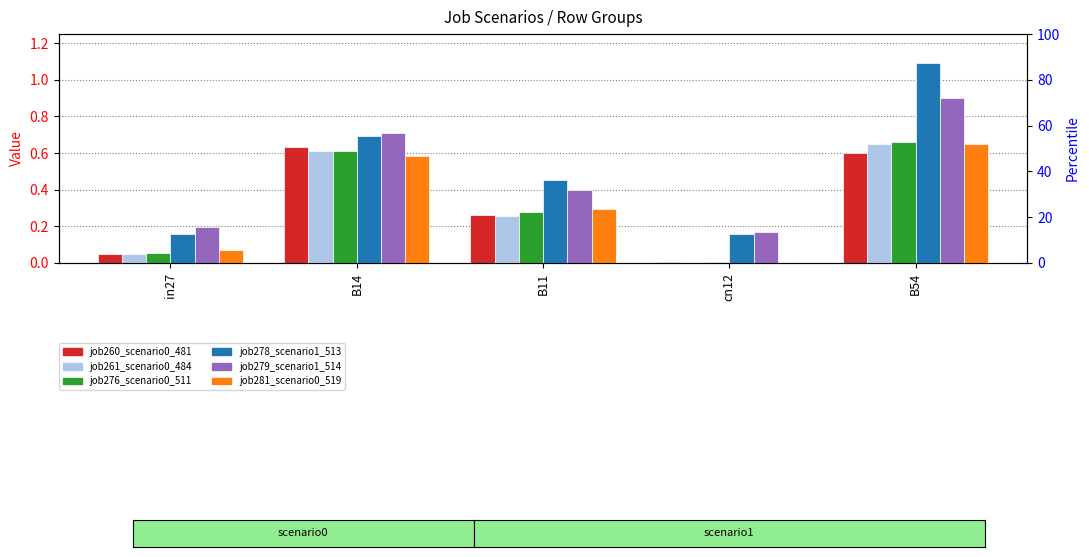

Reading left to right, transcribe all the data shown in this chart.

job260_scenario0_481: in27=0.0	B14=0.6	B11=0.3	cn12=0.0	B54=0.6
job261_scenario0_484: in27=0.0	B14=0.6	B11=0.3	cn12=0.0	B54=0.6
job276_scenario0_511: in27=0.1	B14=0.6	B11=0.3	cn12=0.0	B54=0.7
job278_scenario1_513: in27=0.2	B14=0.7	B11=0.5	cn12=0.2	B54=1.1
job279_scenario1_514: in27=0.2	B14=0.7	B11=0.4	cn12=0.2	B54=0.9
job281_scenario0_519: in27=0.1	B14=0.6	B11=0.3	cn12=0.0	B54=0.6